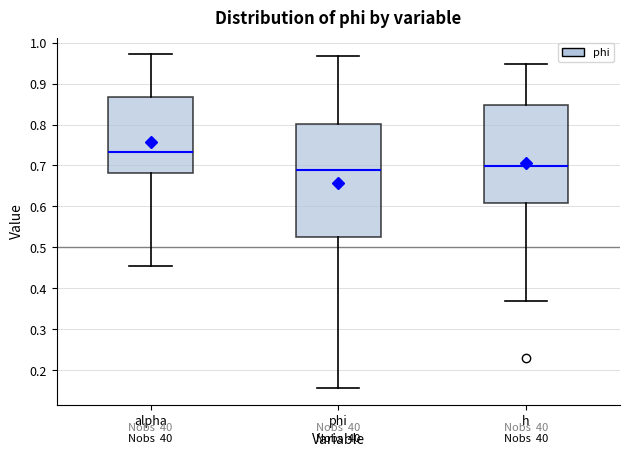

Reading left to right, read every box against the y-axis: the position of its median line, the range the box covers, and the ends of its whiskers. The values are not printed on the chart, so give them approximately, as read against the axis.

alpha: median 0.73, box 0.68 to 0.87, whiskers 0.45 to 0.97
phi: median 0.69, box 0.53 to 0.80, whiskers 0.16 to 0.97
h: median 0.70, box 0.61 to 0.85, whiskers 0.37 to 0.95